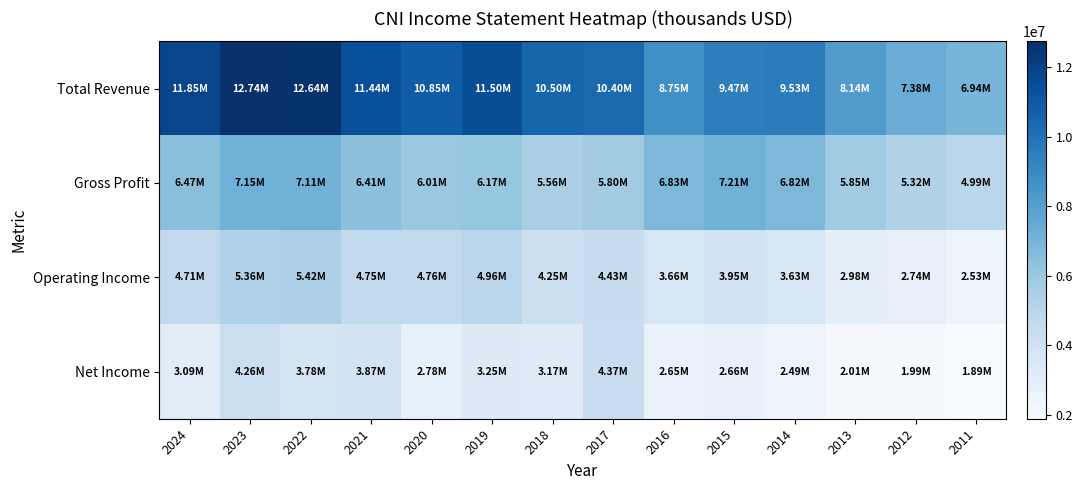

What is the greatest value displayed?

12742400